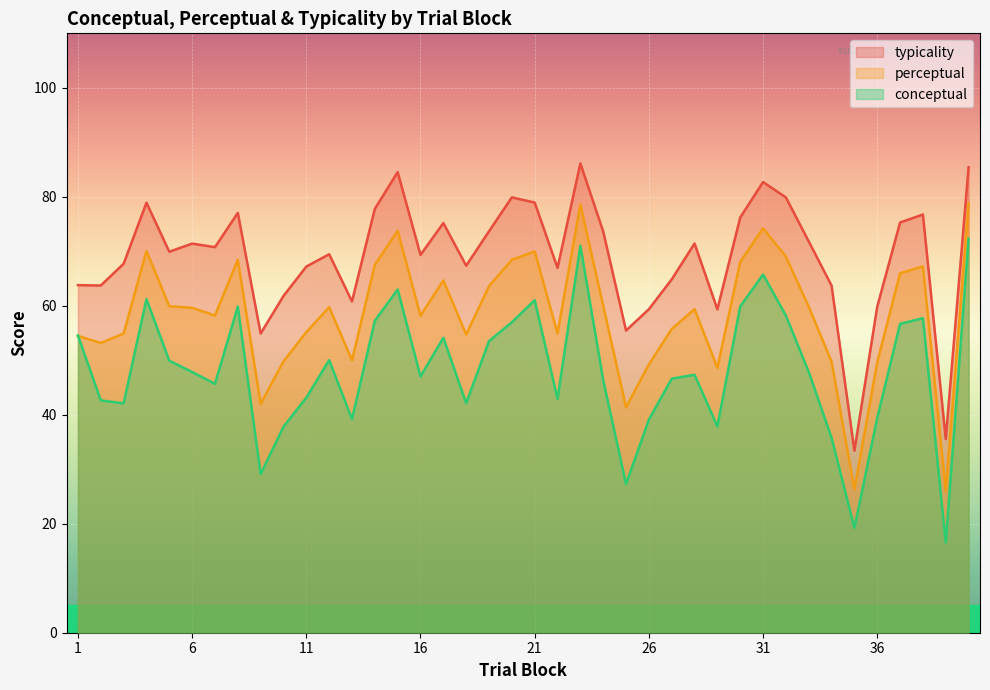

Between which two adjacent categories do conceptual and perceptual first intersect?

1 and 2